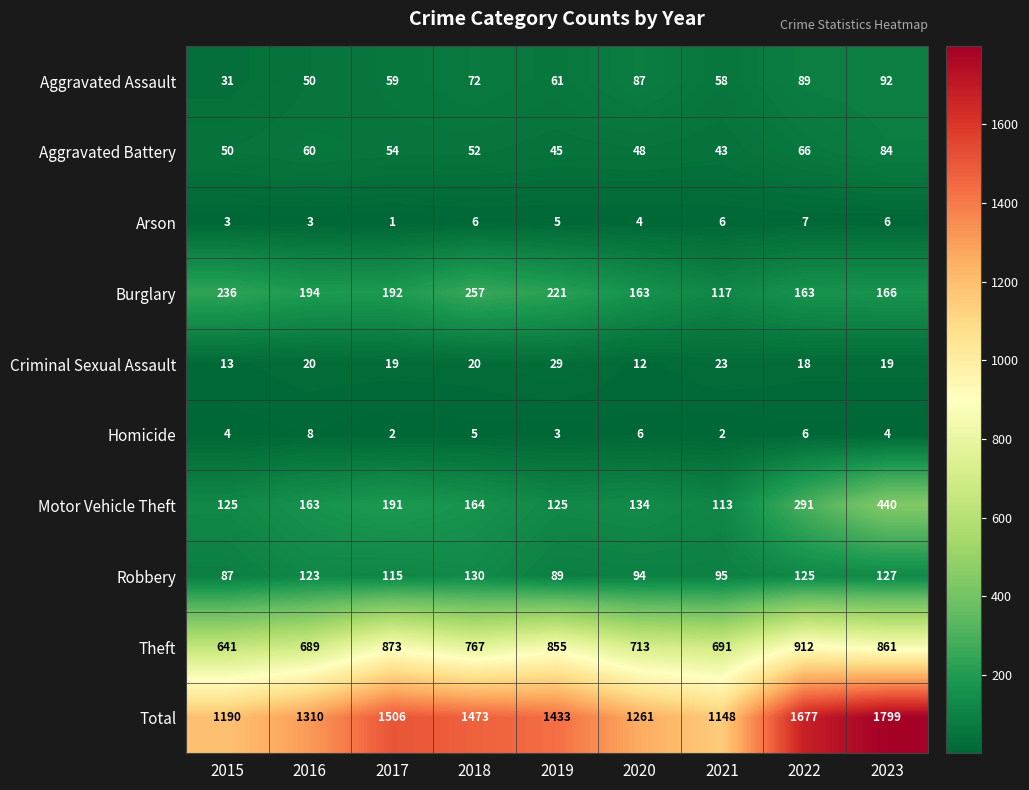

The value of Theft at 2021 is 196. True or false?

False